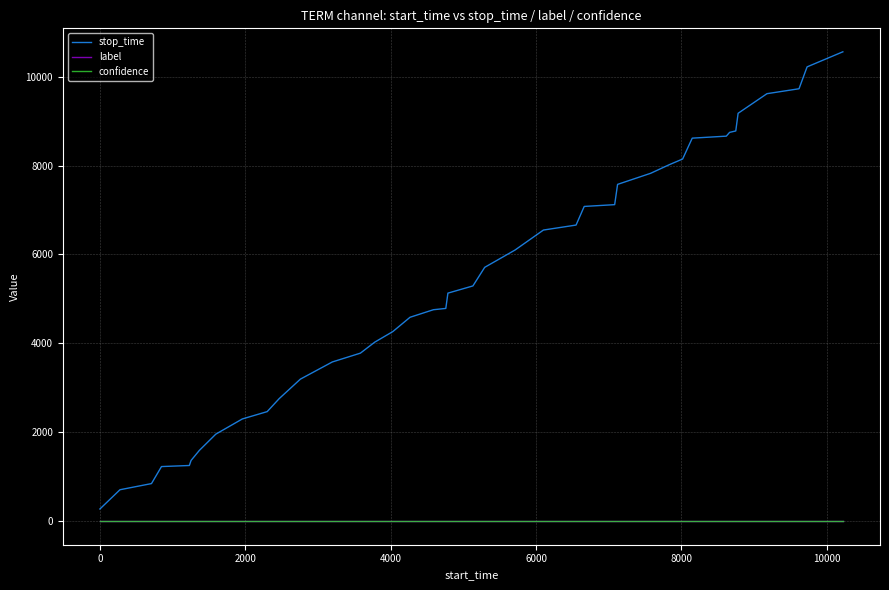

True or false: stop_time and confidence cross at least once.

False